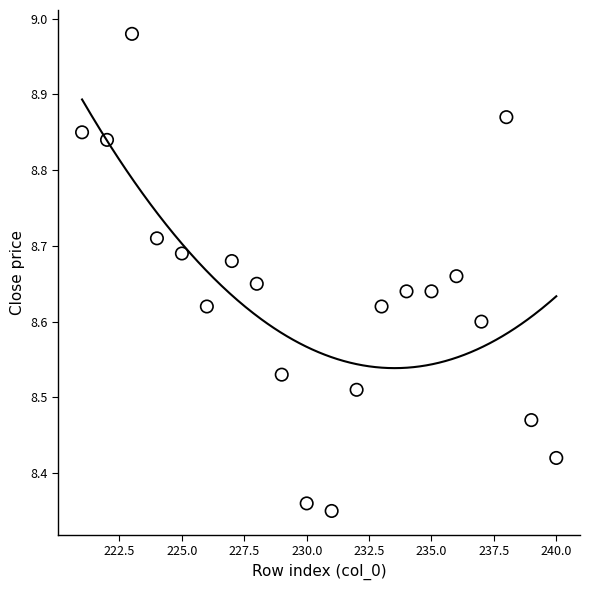

What is the range of Y values (max minus min)?

0.6